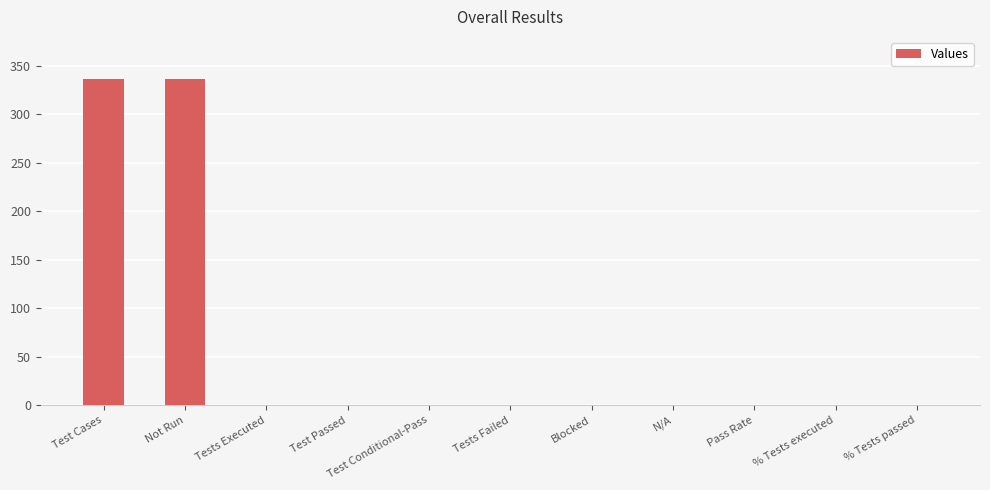

Is it true that the value at Test Passed is 147?

False